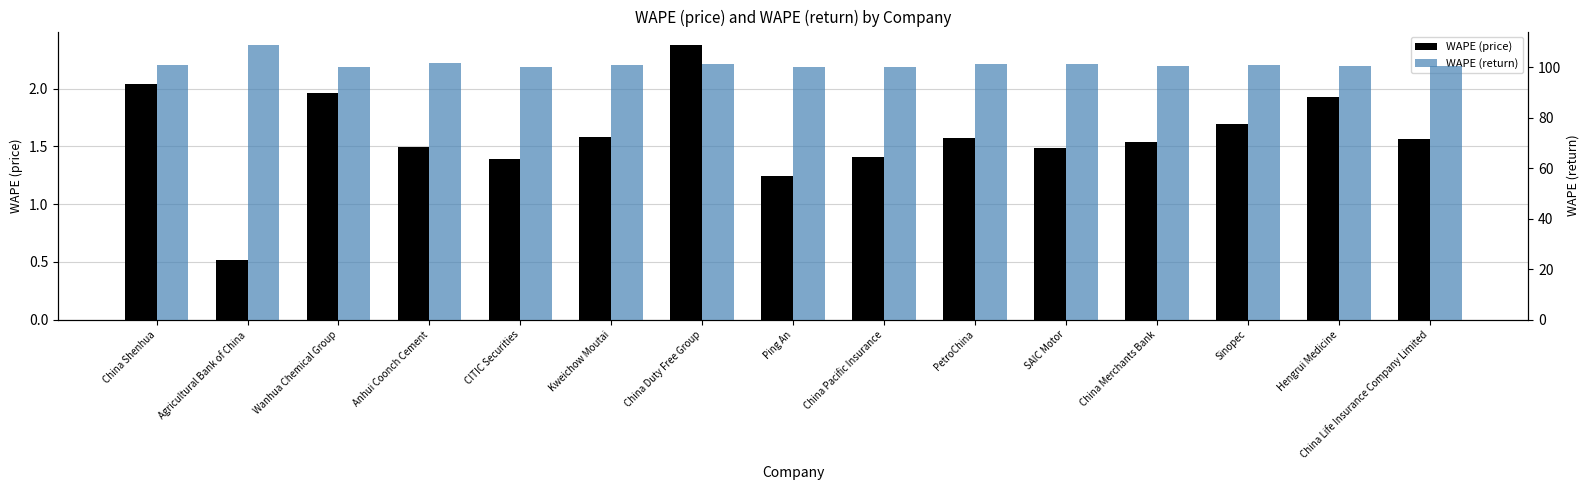

How many data points in WAPE (return) are less than 100?

1